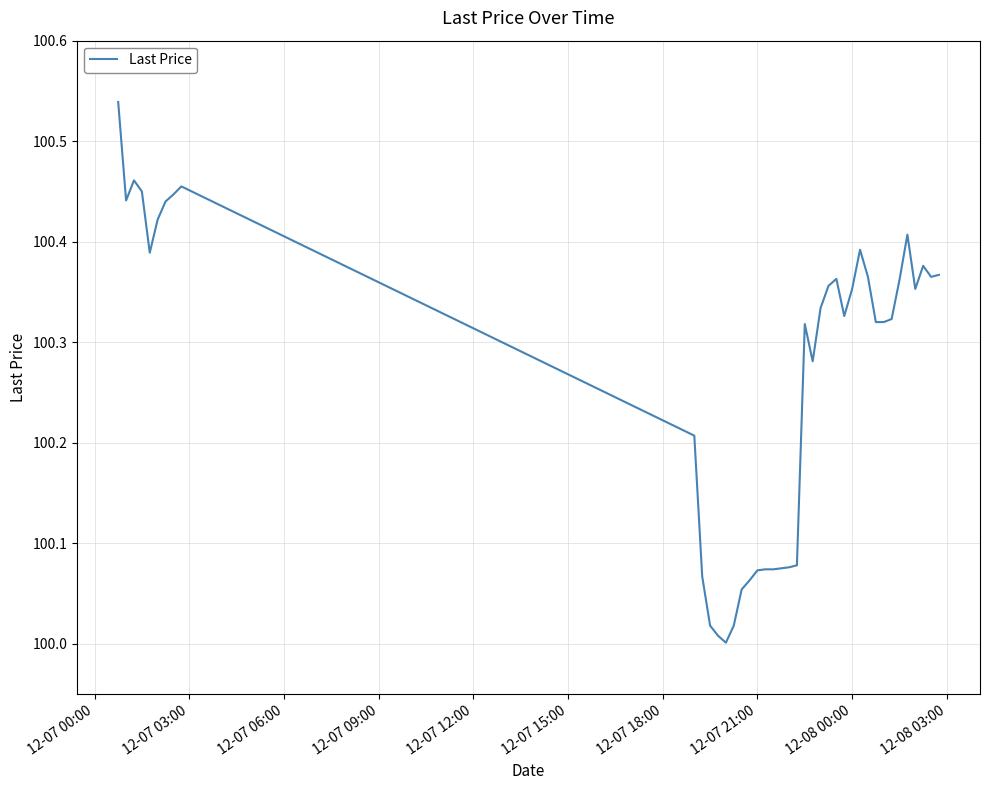

What is the difference between the maximum and minimum values?

0.5